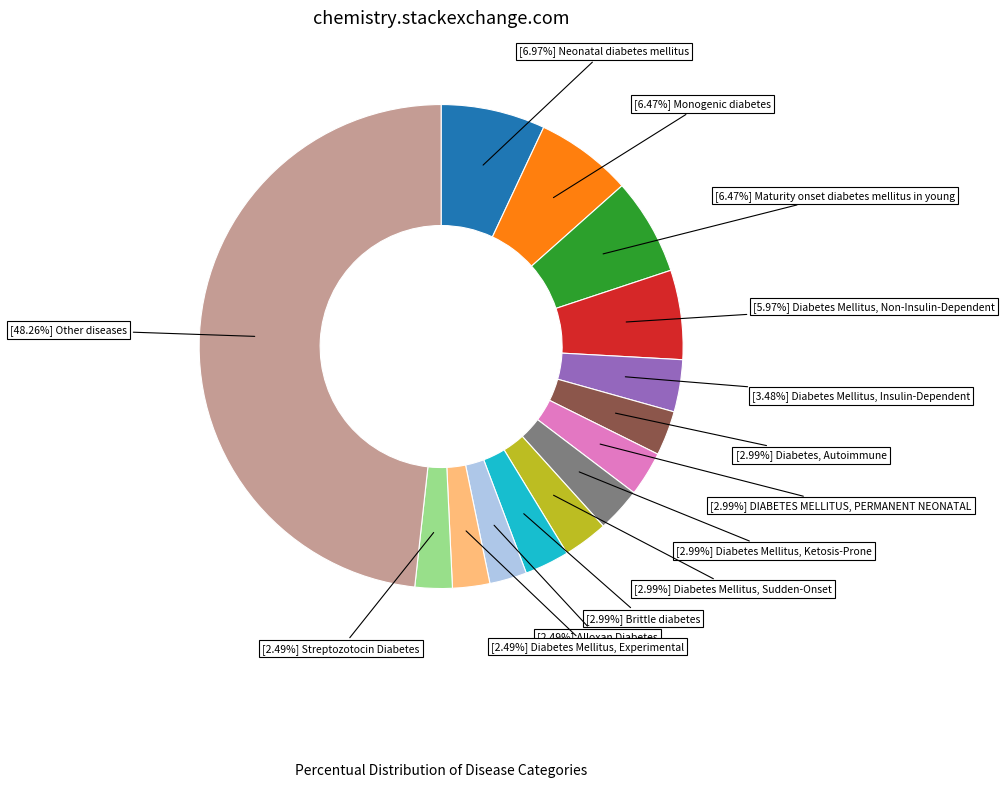

Does any single category account for the majority?

No